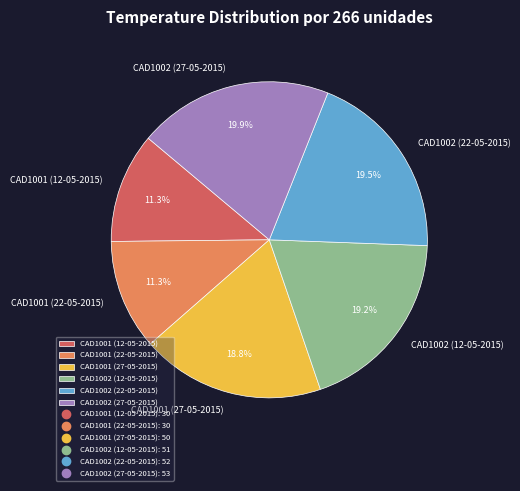

True or false: CAD1002 (27-05-2015) accounts for 20% of the total.

True